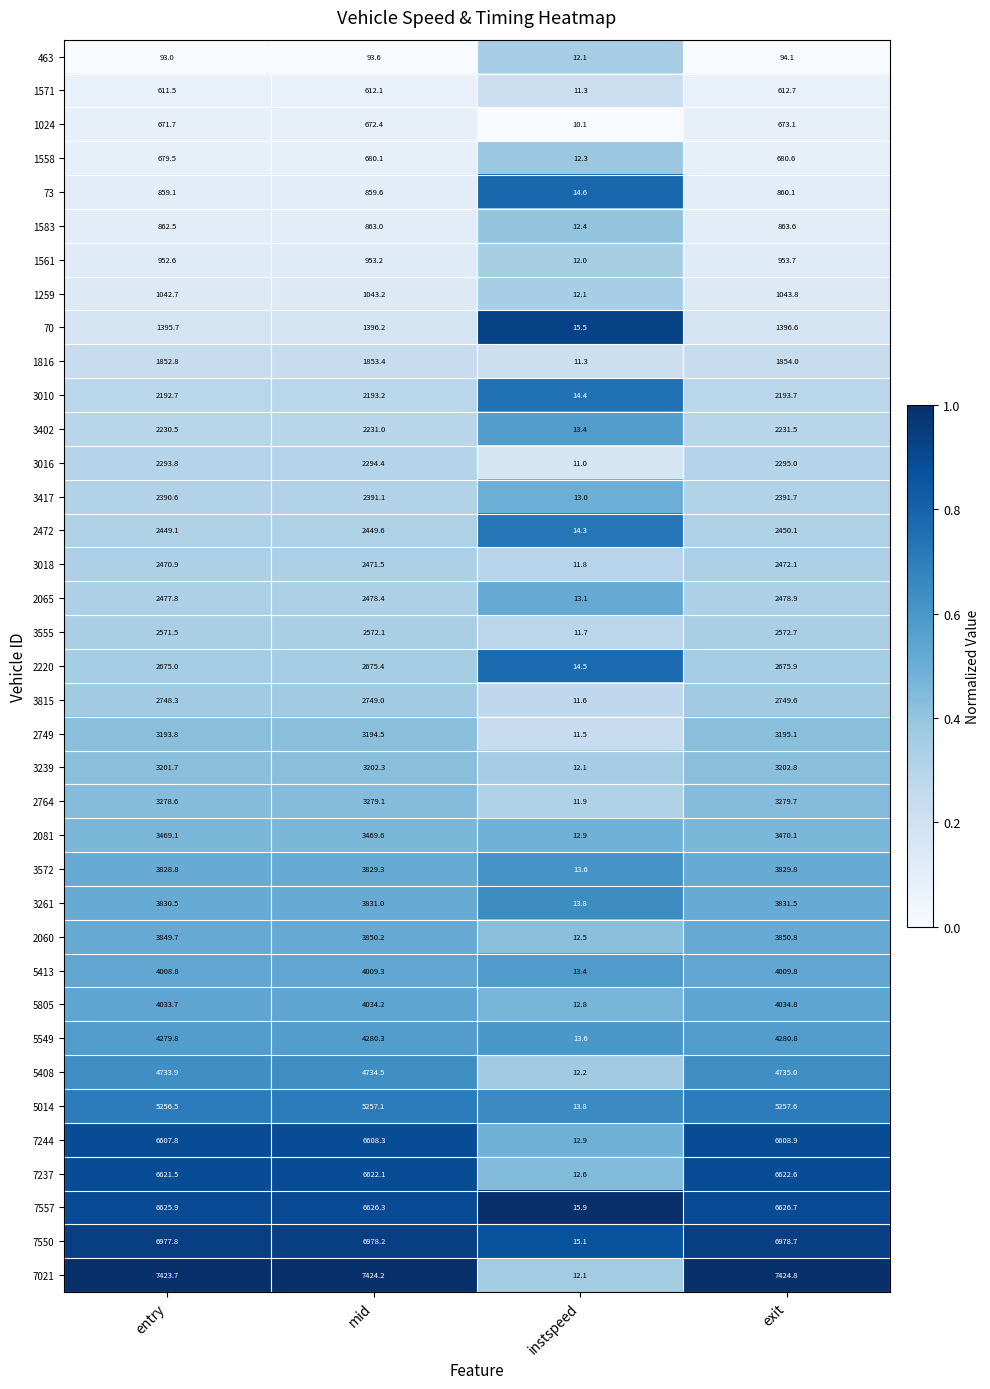

At which category is the sum across all series the highest?

exit